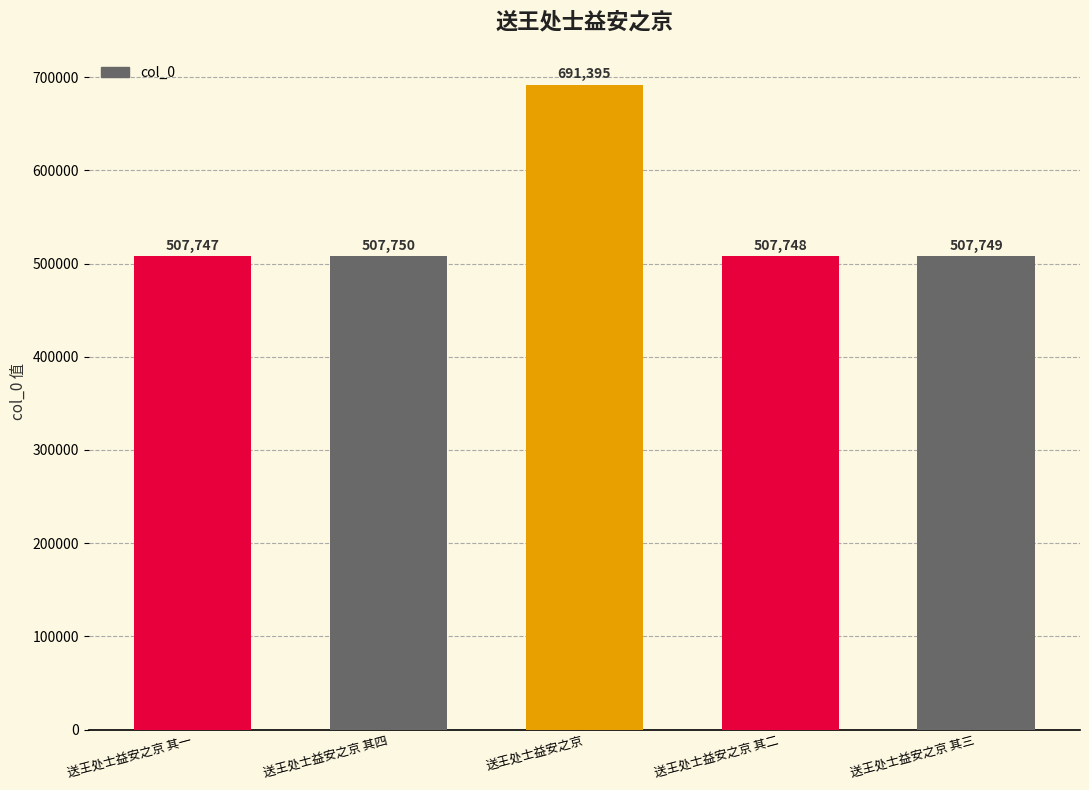

Reading left to right, what are all the values shown in this chart?

507747	507750	691395	507748	507749